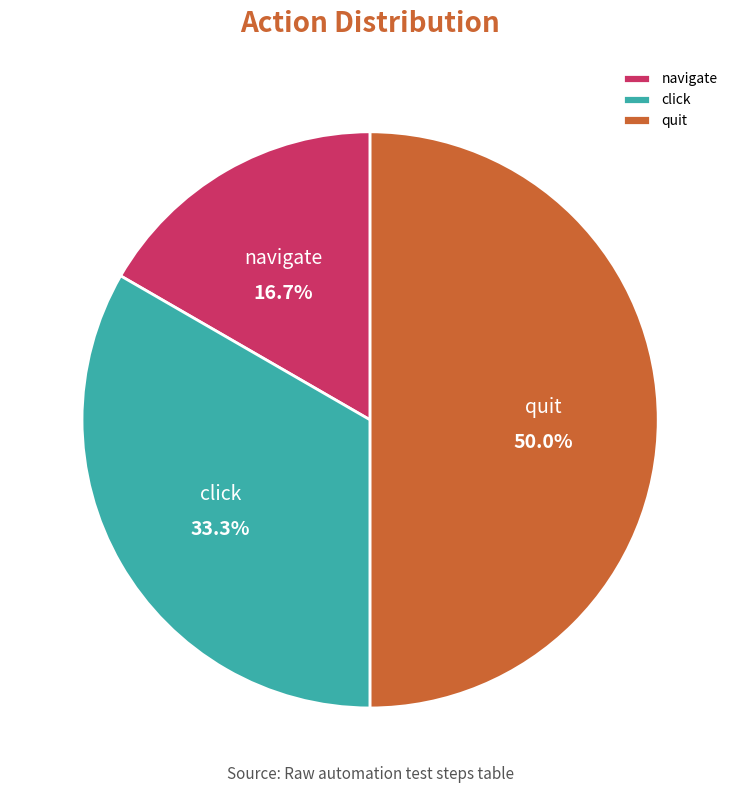

What portion of the pie excludes quit?

50.0%